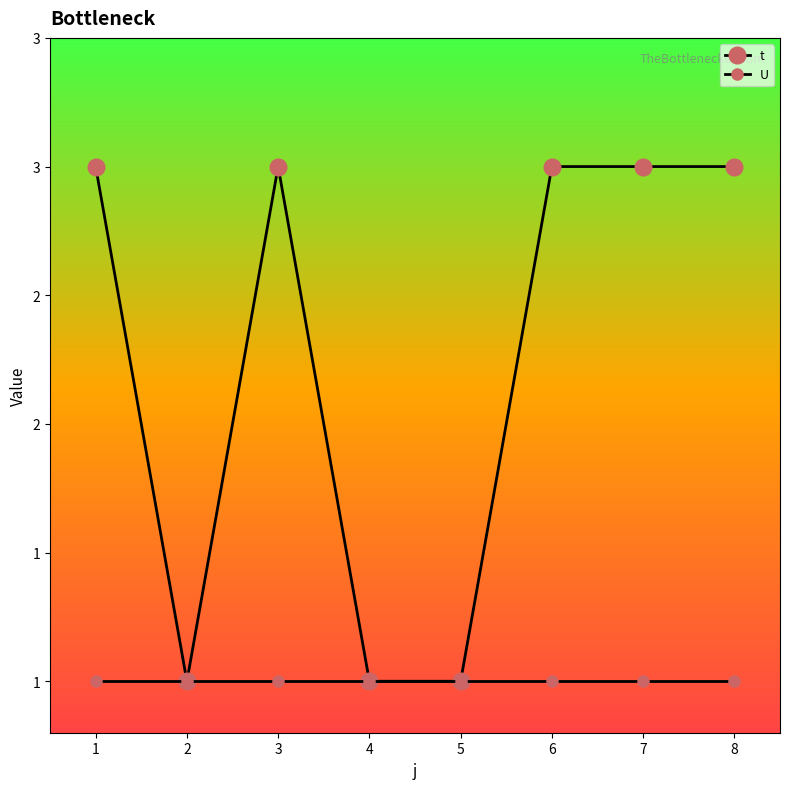

True or false: U and t cross at least once.

False